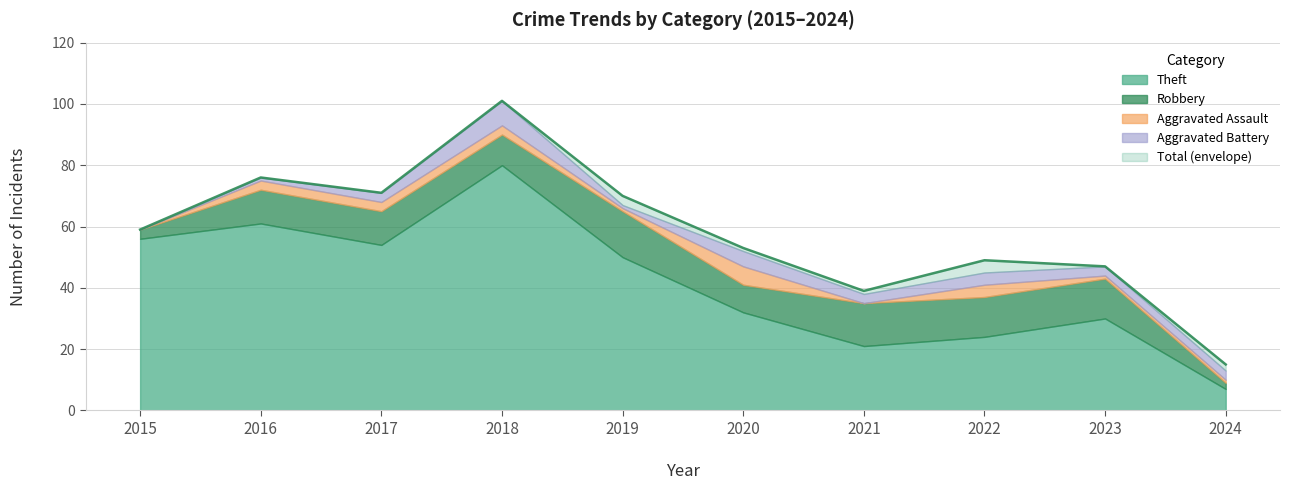

The value of Total at 2021 is 20. True or false?

False